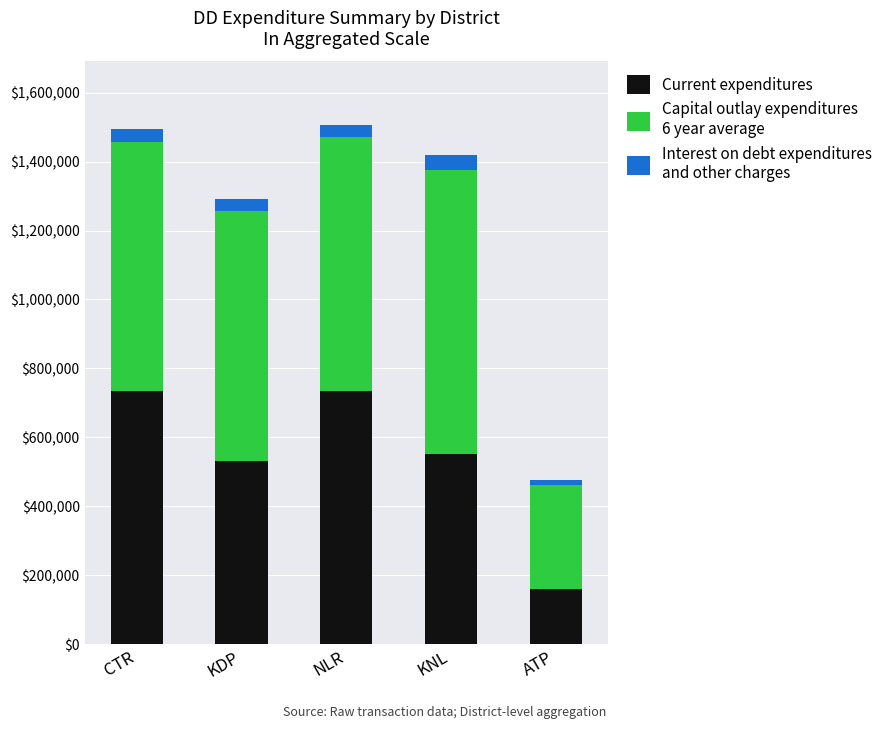

What is the total value across all series at CTR?

1493625